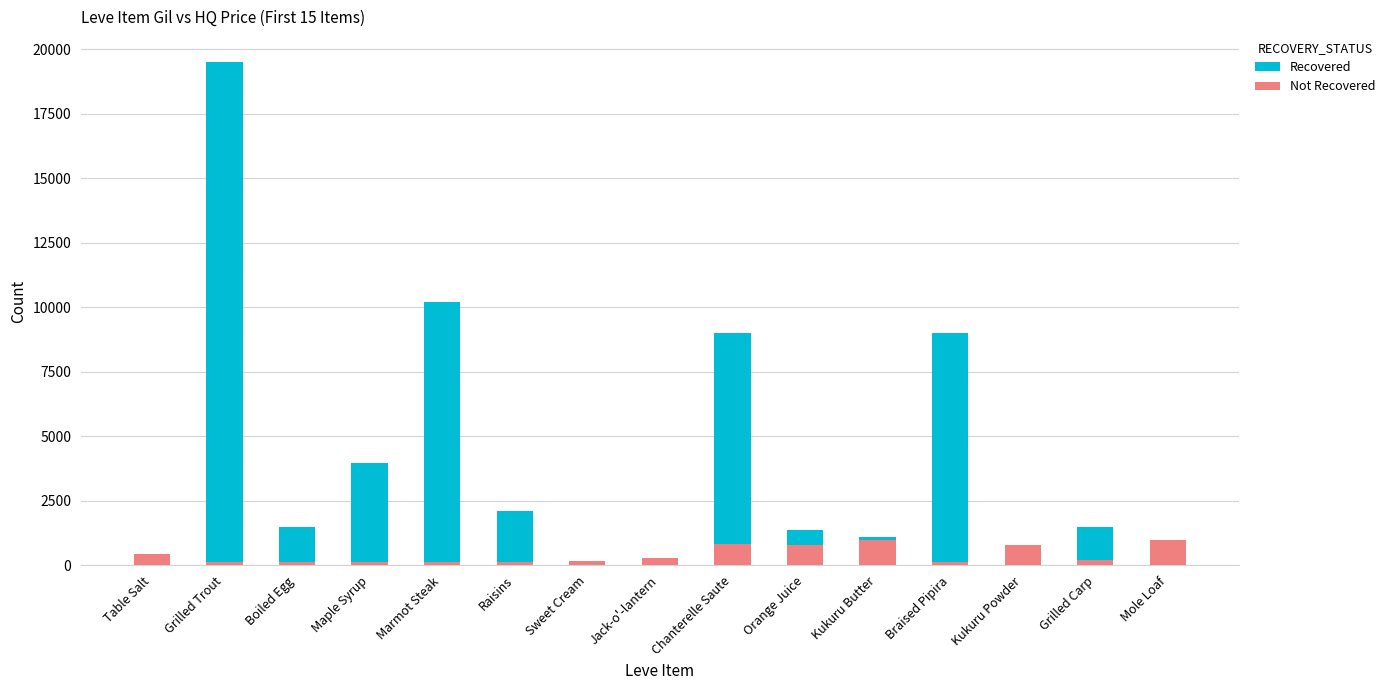

What is the total value across all series at Sweet Cream?

170.0